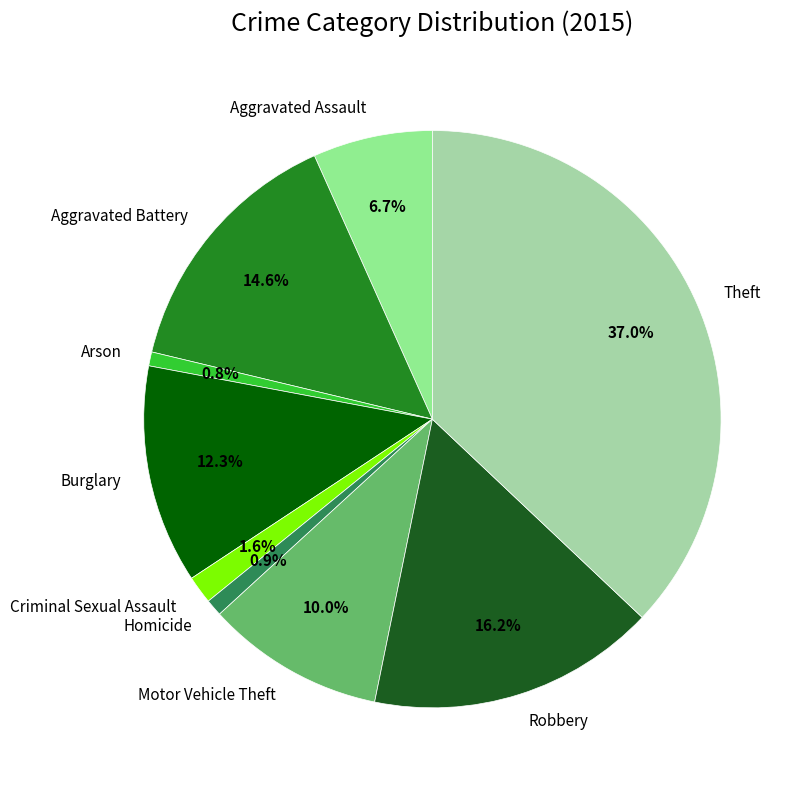

Between Aggravated Assault and Aggravated Battery, which is larger?

Aggravated Battery